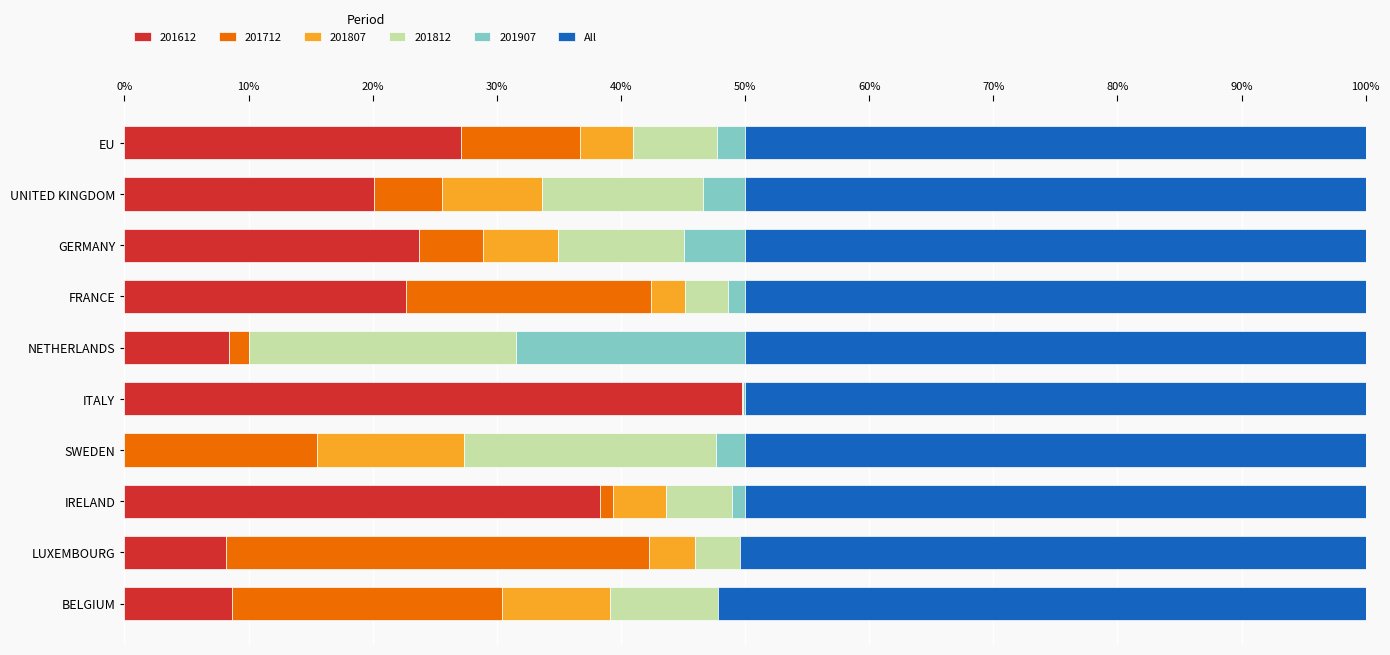

The 201612 series shows 23.7 at GERMANY. True or false?

True